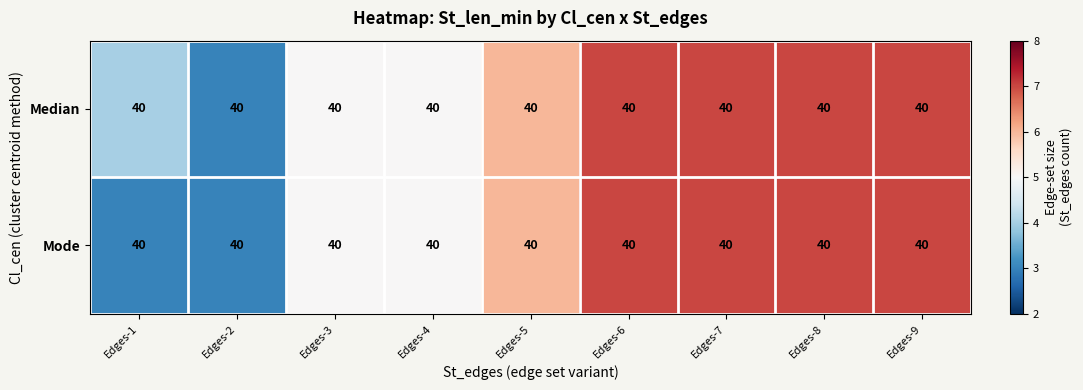

At Edges-6, list the series in order from largest to smallest.

Median, Mode